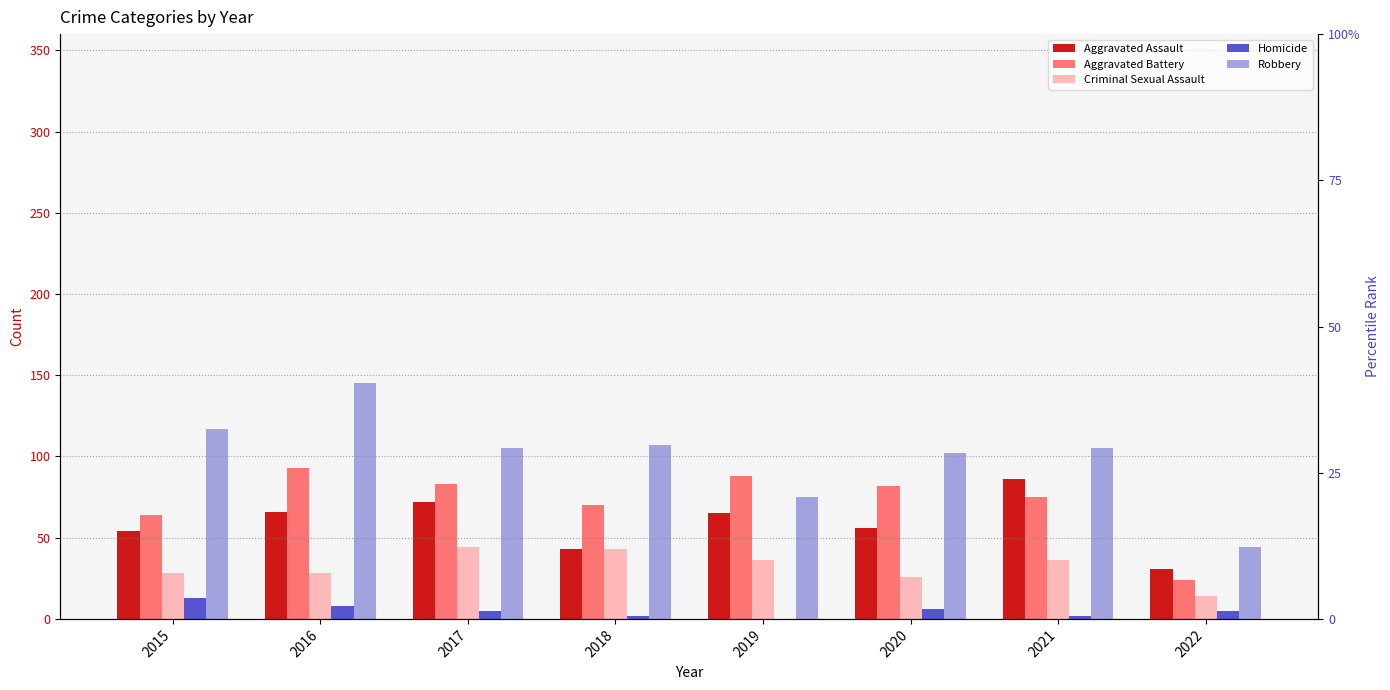

Which series has the largest range (max minus min)?

Robbery